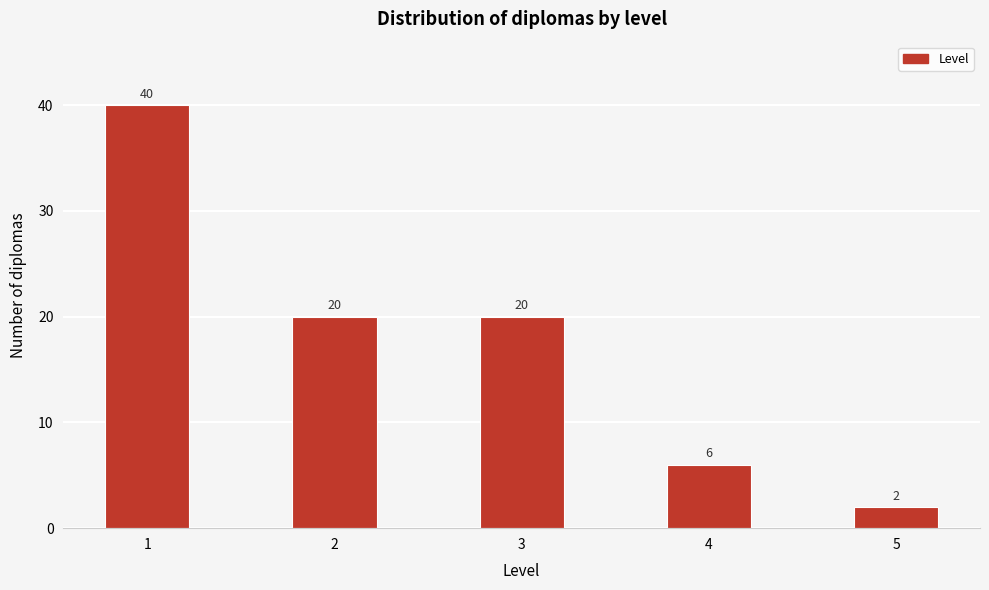

Reading right to left, extract all data points from this chart.

5=2	4=6	3=20	2=20	1=40